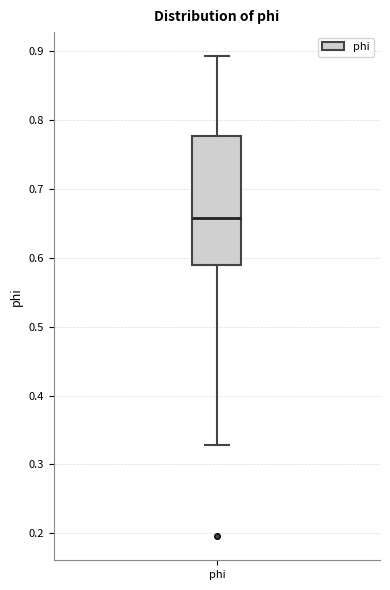

Transcribe this box plot: give where the median line is, the range the box spans, and where the two whiskers end, as read against the y-axis. The values are not printed on the chart, so give them approximately, as read against the axis.

median 0.66, box 0.59 to 0.78, whiskers 0.33 to 0.89